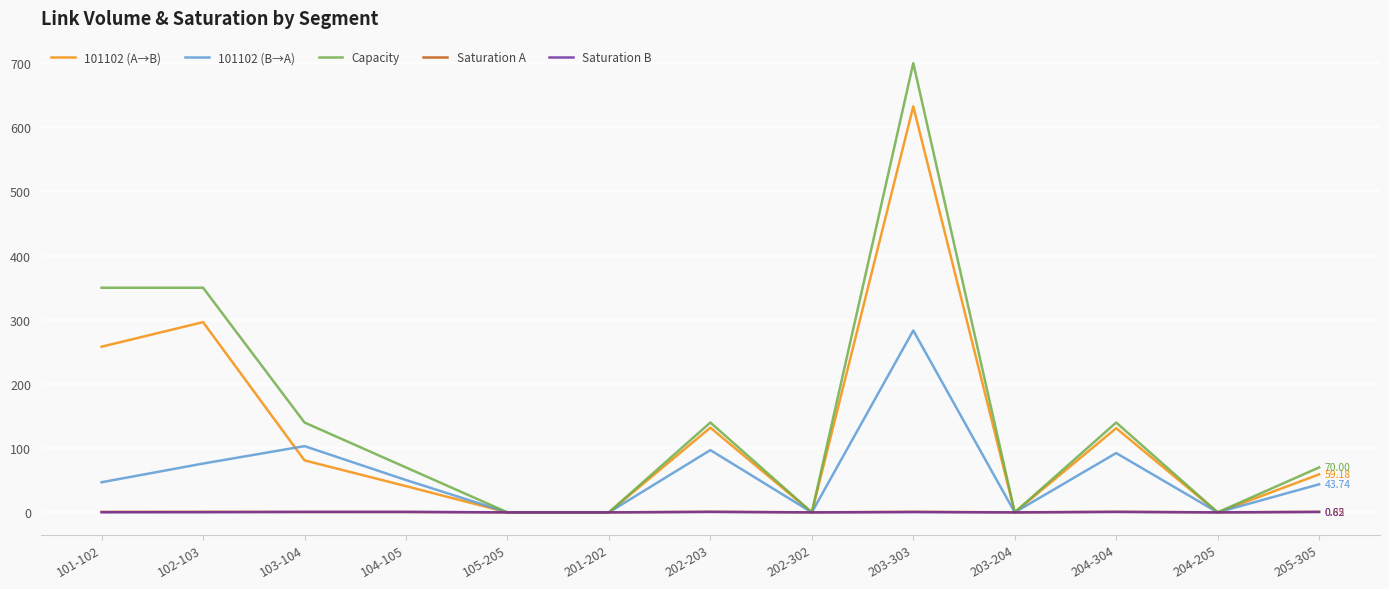

Which series has the widest spread of values?

Capacity